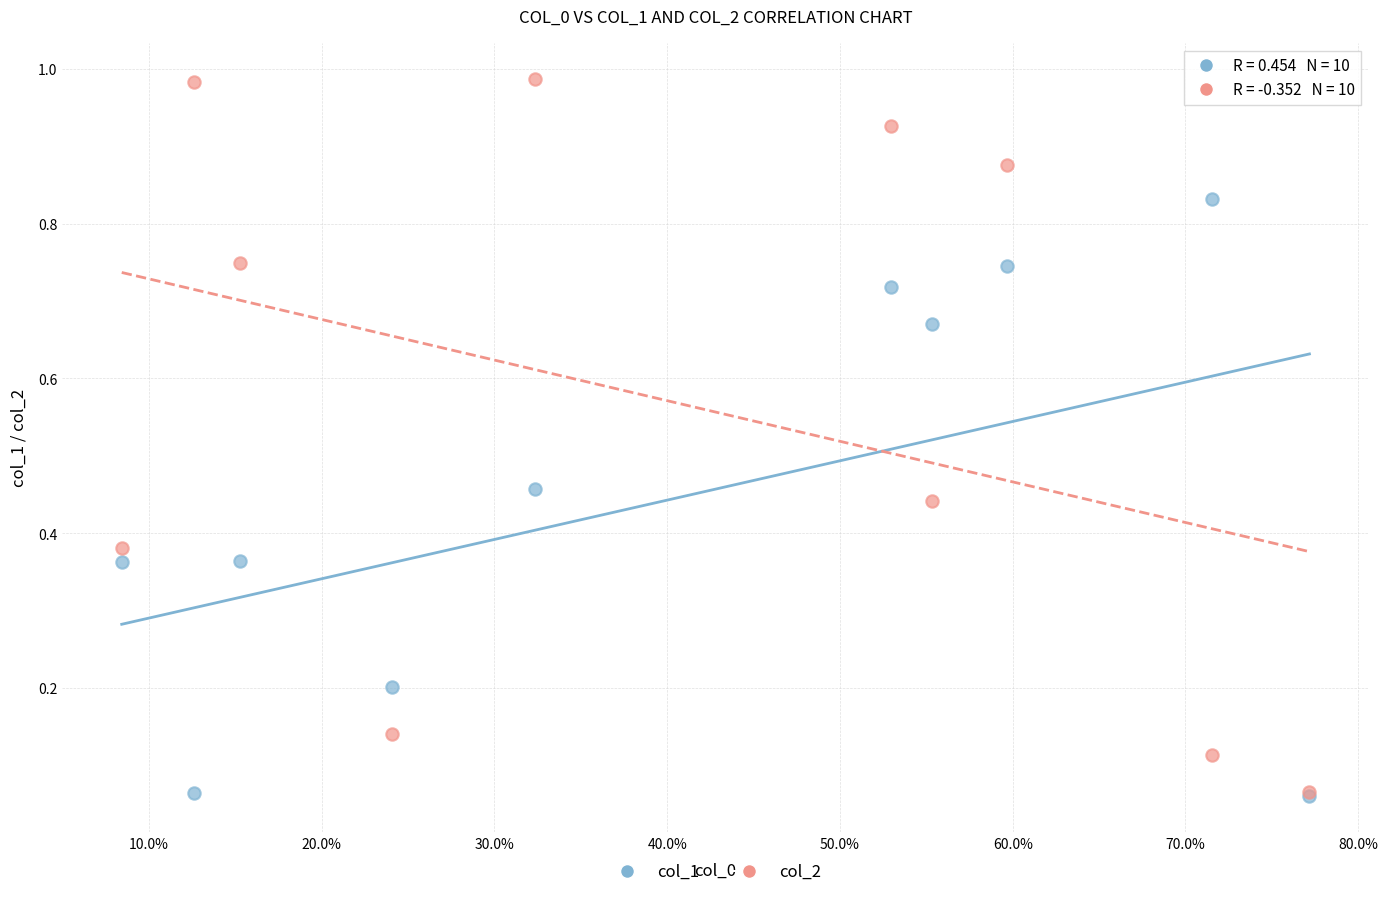

What are all the series names shown in the legend?

col_1, col_2